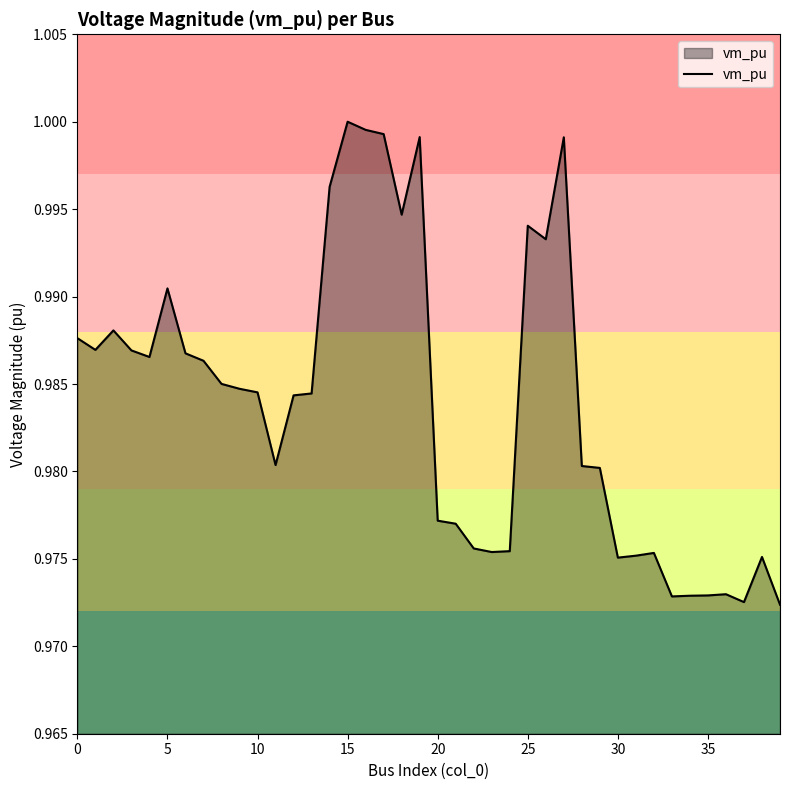

What is the sum of all values?

39.4